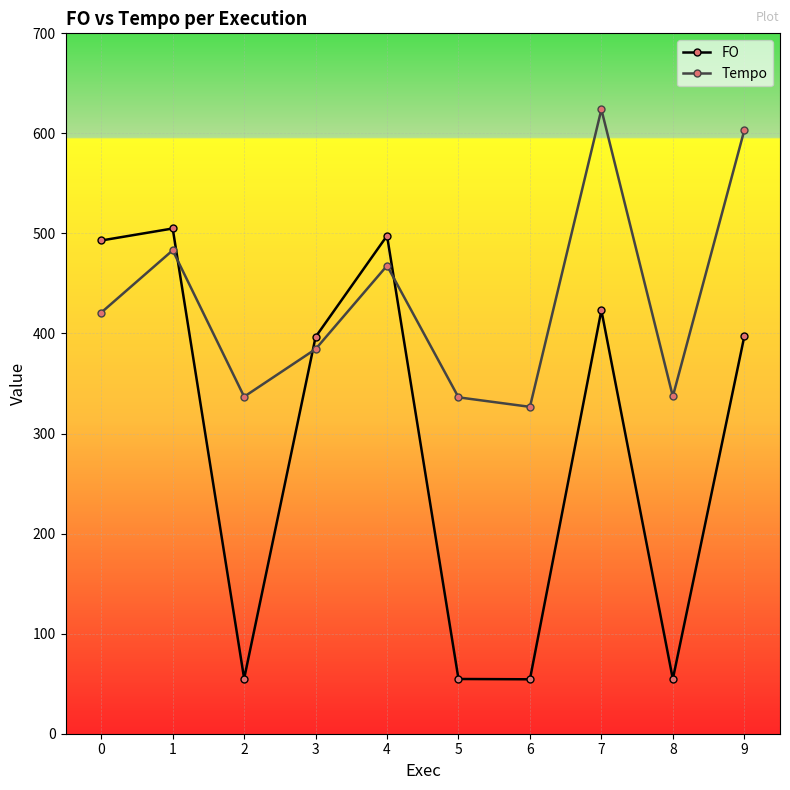

At how many categories does at least one series exceed 526?

2